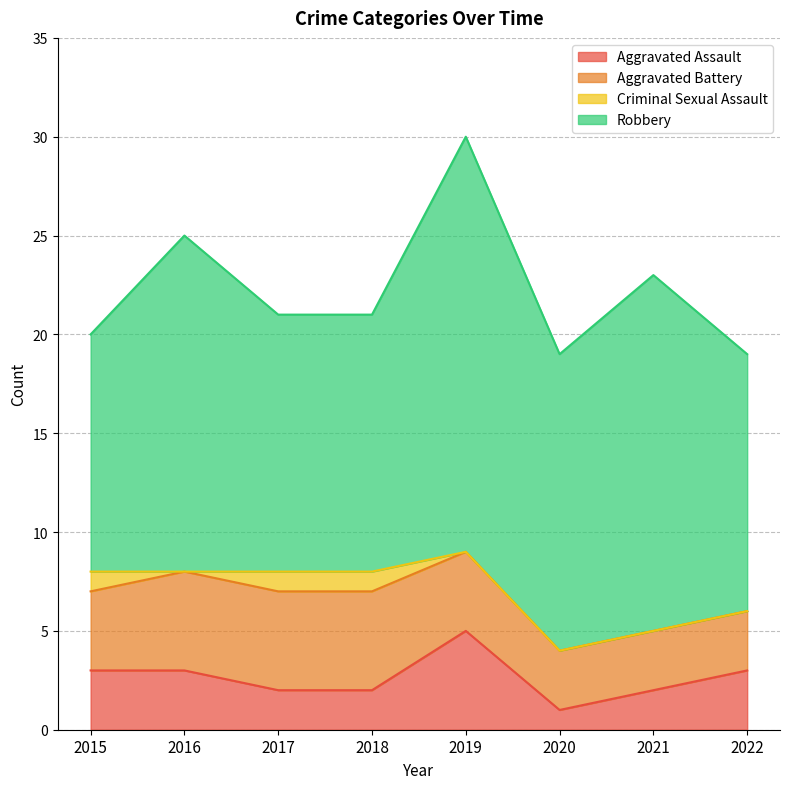

Where is the first local minimum for Robbery?

2020